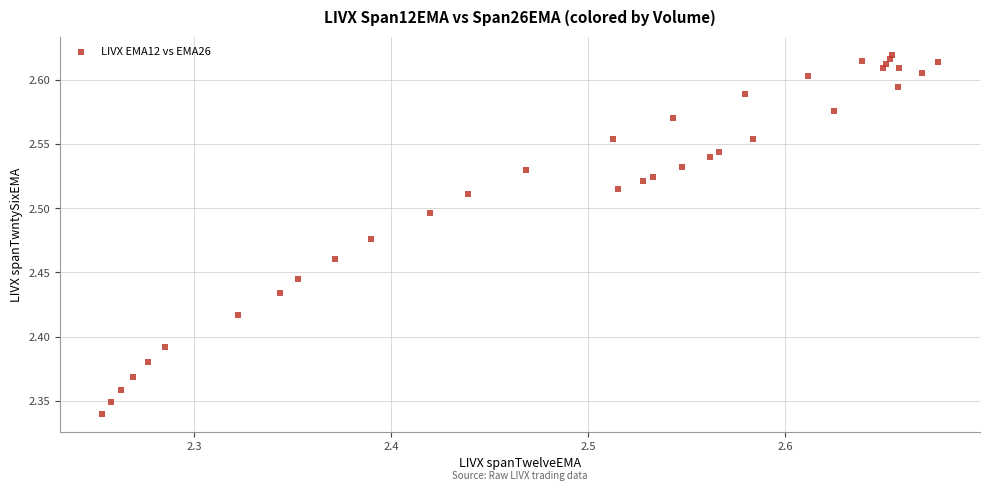

What is the range of Y values (max minus min)?

0.3